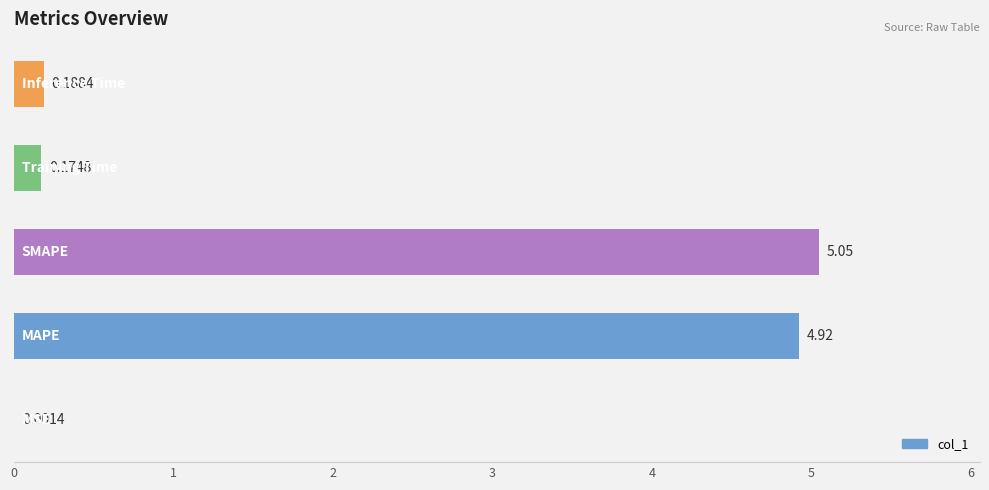

What is the sum of all values?

10.3